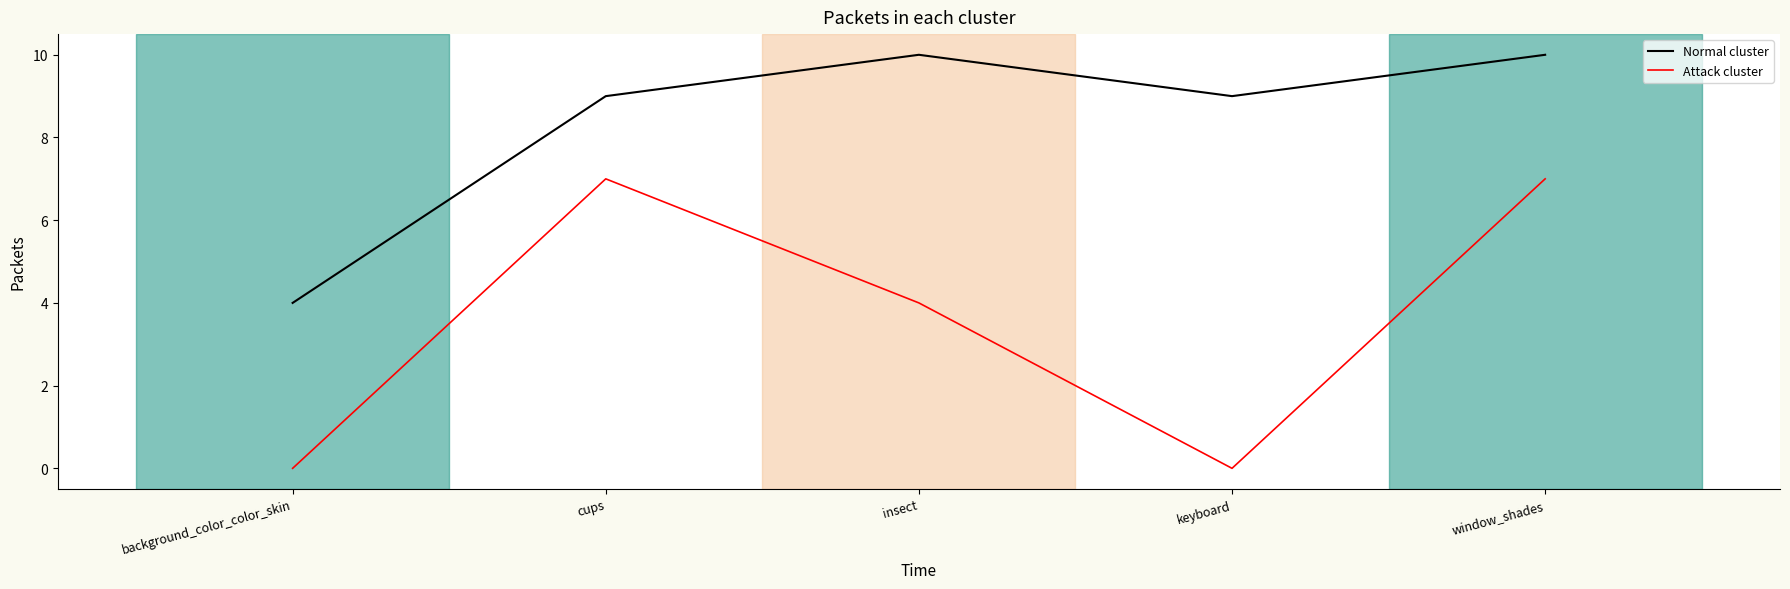

At which category does the chart reach its minimum across all series?

background_color_color_skin